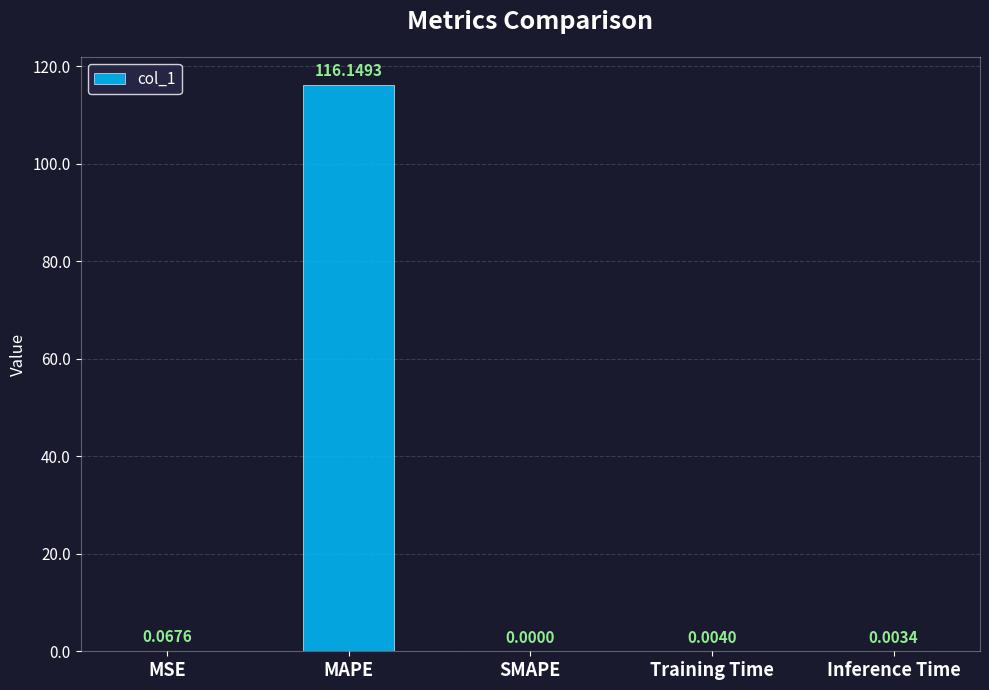

The chart shows a value of 68.2 at MAPE. True or false?

False